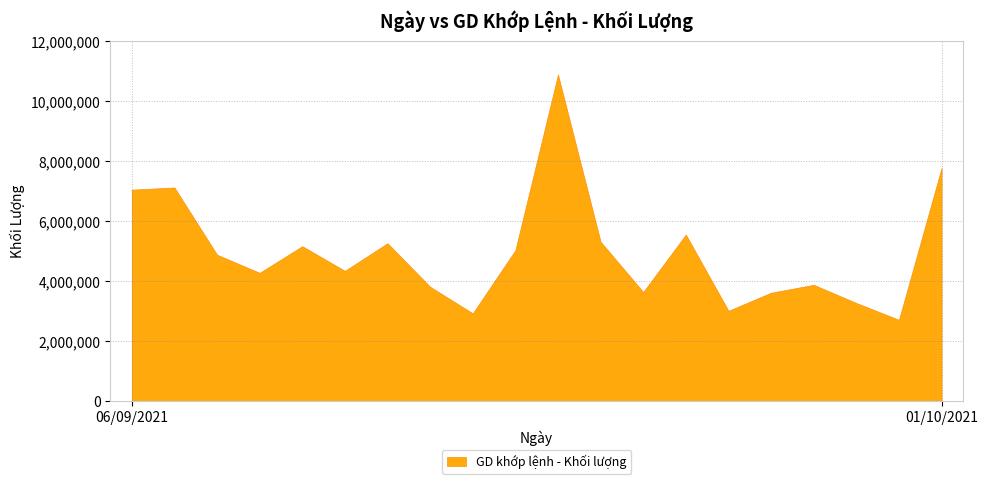

Is it true that the value at 22/09/2021 is 2008399?

False